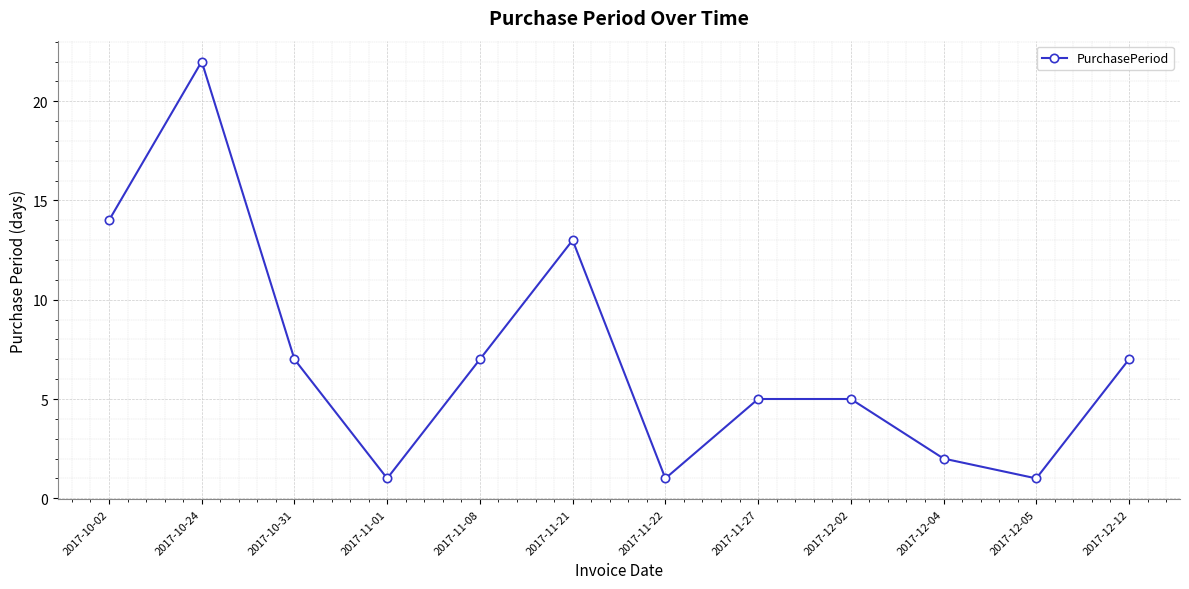

What is the minimum value shown in the chart?

1